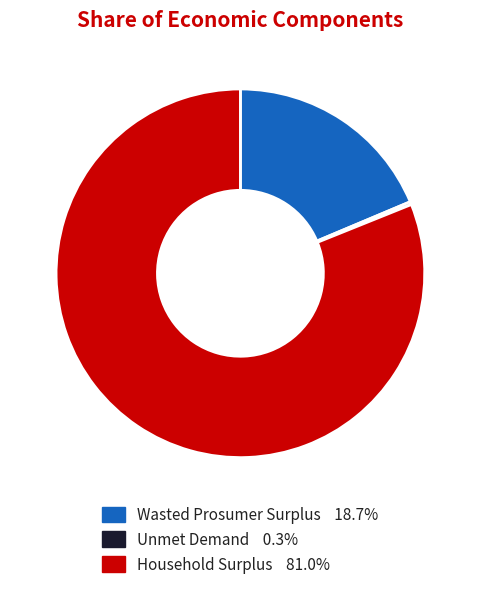

What is the largest slice in the pie chart?

Household Surplus